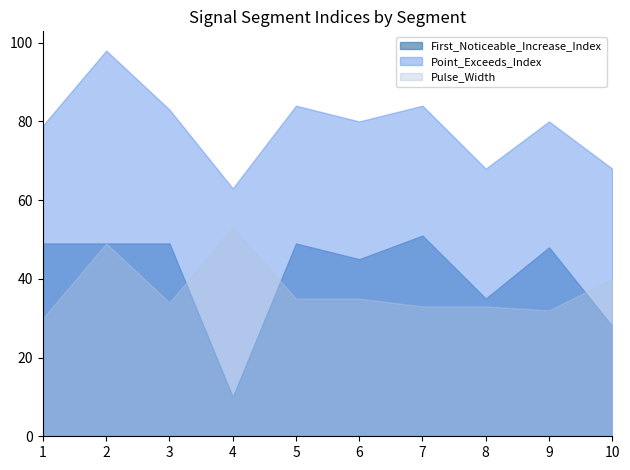

What is the difference between the Point_Exceeds_Index values at signal segment 2 and signal segment 3?

15